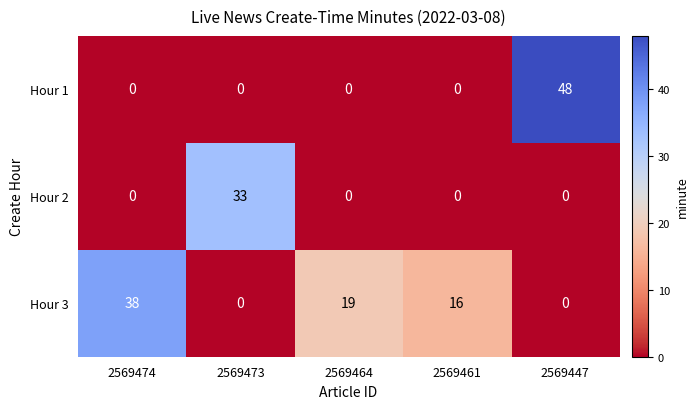

What is the maximum value shown in the chart?

48